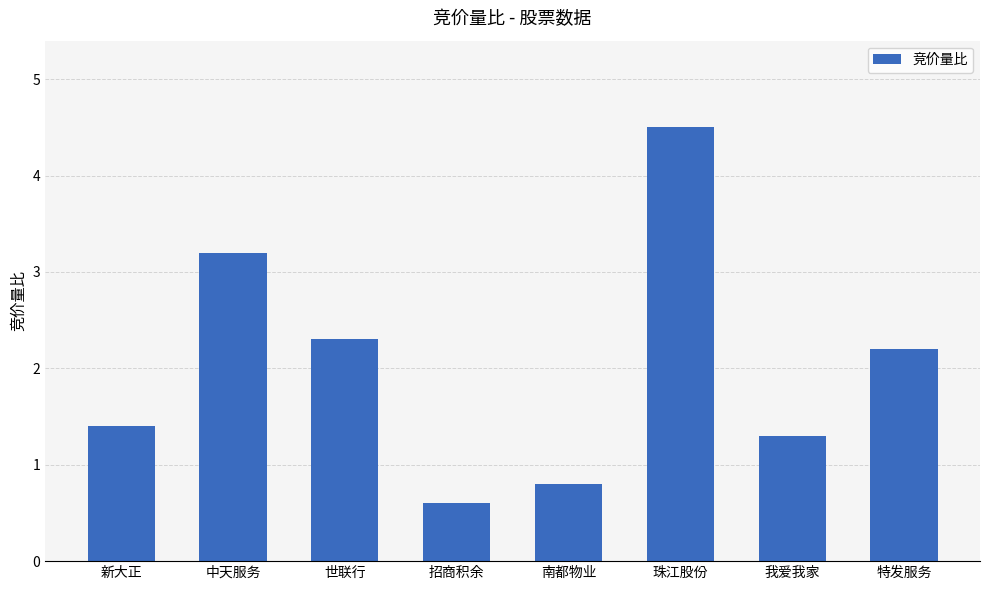

List the labels in order of value, smallest first.

招商积余, 南都物业, 我爱我家, 新大正, 特发服务, 世联行, 中天服务, 珠江股份